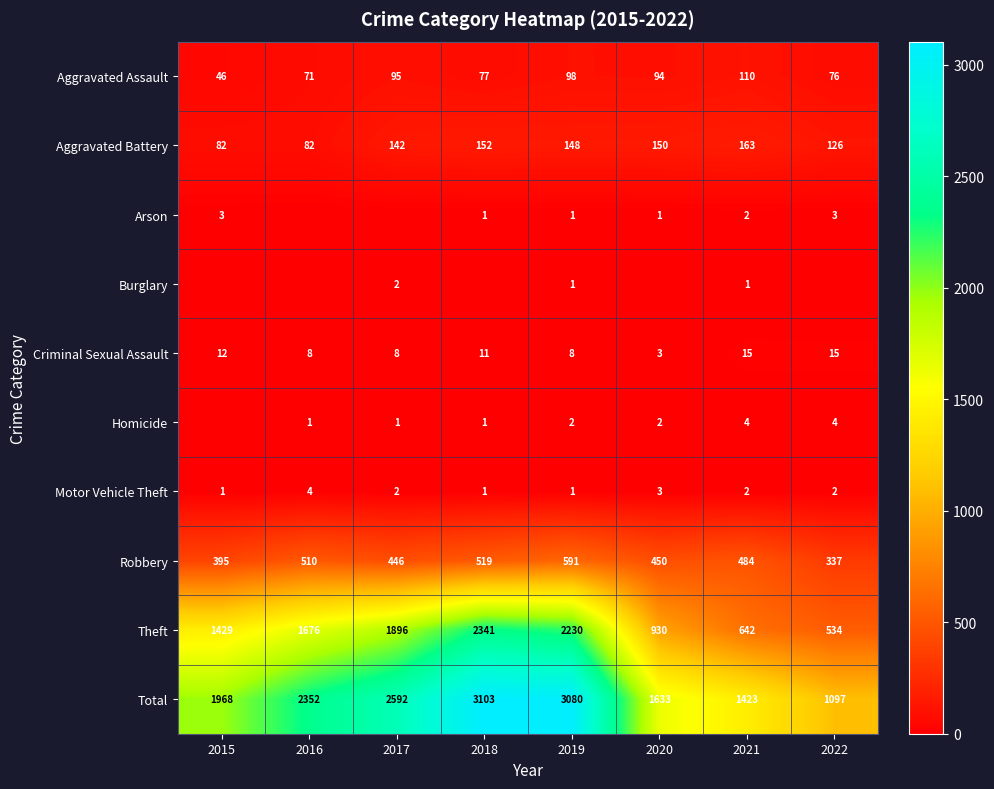

Rank the series at 2021 from lowest to highest value.

Burglary, Arson, Motor Vehicle Theft, Homicide, Criminal Sexual Assault, Aggravated Assault, Aggravated Battery, Robbery, Theft, Total